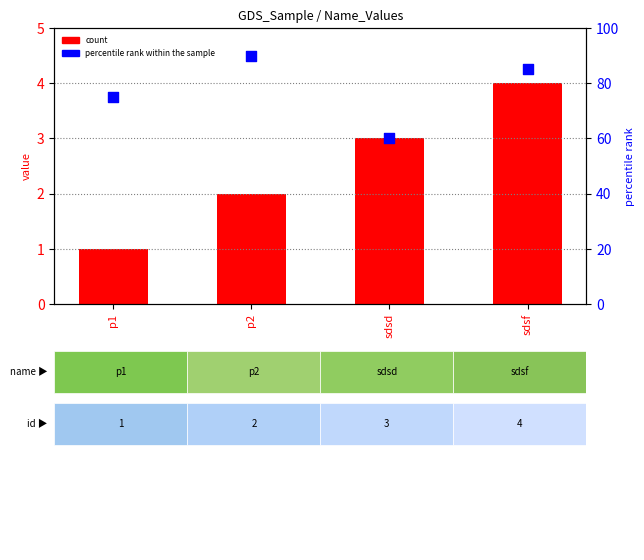

What are all the series names shown in the legend?

count, percentile rank within the sample